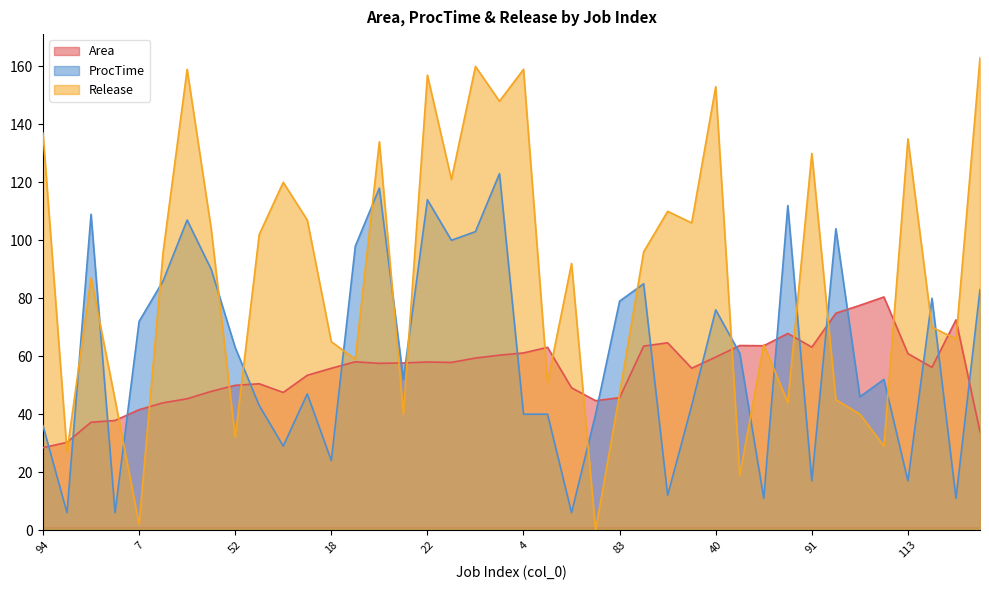

What are all the series names shown in the legend?

Area, ProcTime, Release